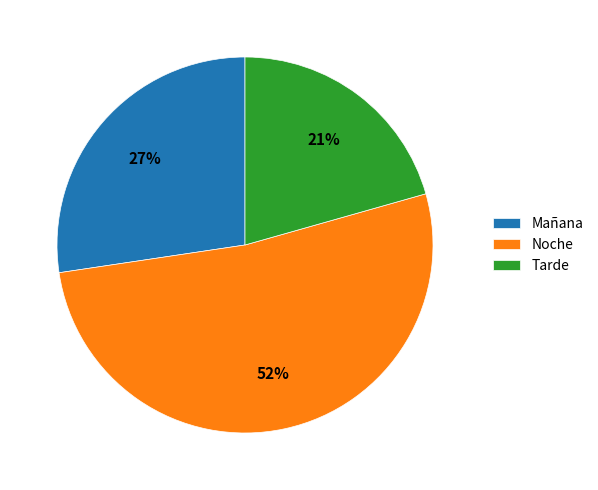

To the nearest percent, what is the combined percentage of Mañana and Tarde?

48%